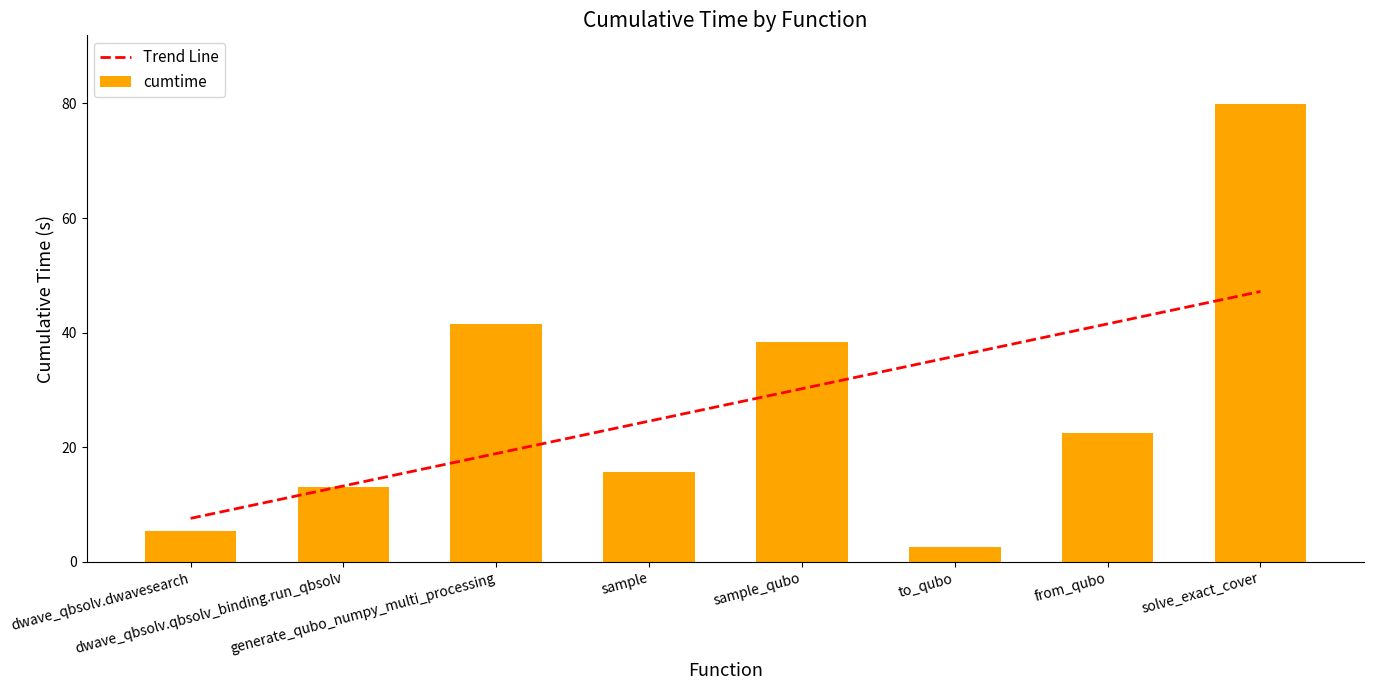

What position from the right is from_qubo?

2